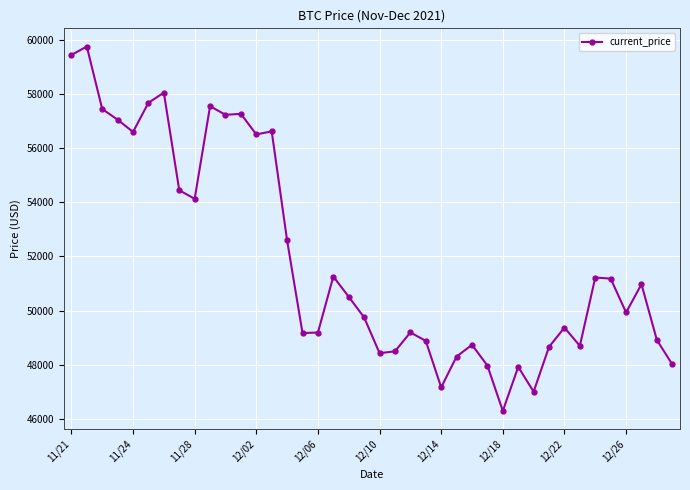

What is the sum of all values?

2077593